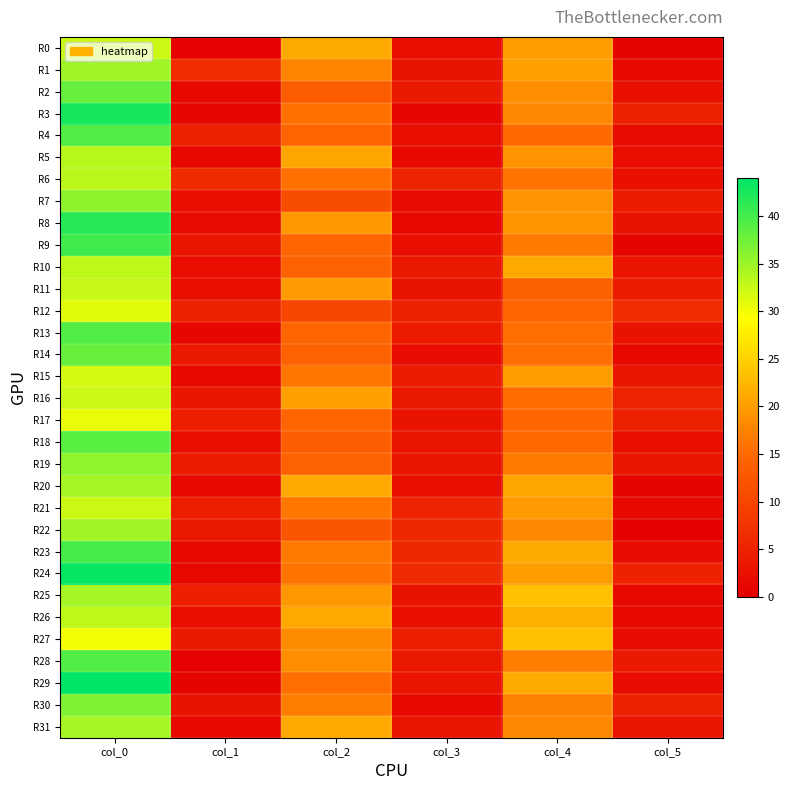

Reading right to left, list all the values displayed in this chart.

R0: col_5=0.8	col_4=20.0	col_3=2.4	col_2=21.2	col_1=0.5	col_0=32.3
R1: col_5=1.5	col_4=20.2	col_3=2.9	col_2=17.7	col_1=6.5	col_0=34.8
R2: col_5=2.5	col_4=18.5	col_3=3.8	col_2=13.2	col_1=1.2	col_0=38.0
R3: col_5=4.7	col_4=17.8	col_3=0.9	col_2=15.7	col_1=0.9	col_0=42.7
R4: col_5=1.9	col_4=15.0	col_3=2.3	col_2=14.5	col_1=4.7	col_0=39.2
R5: col_5=2.1	col_4=19.0	col_3=1.6	col_2=20.8	col_1=1.5	col_0=33.5
R6: col_5=2.5	col_4=16.0	col_3=5.3	col_2=15.8	col_1=6.2	col_0=33.2
R7: col_5=4.1	col_4=19.0	col_3=1.7	col_2=11.0	col_1=2.3	col_0=35.8
R8: col_5=2.7	col_4=19.2	col_3=1.5	col_2=19.5	col_1=1.8	col_0=41.8
R9: col_5=0.8	col_4=16.8	col_3=2.3	col_2=14.5	col_1=3.2	col_0=40.2
R10: col_5=3.1	col_4=21.0	col_3=3.5	col_2=14.2	col_1=2.1	col_0=33.0
R11: col_5=4.3	col_4=13.8	col_3=2.8	col_2=19.8	col_1=2.2	col_0=32.5
R12: col_5=6.5	col_4=14.5	col_3=4.9	col_2=10.2	col_1=4.7	col_0=31.0
R13: col_5=2.6	col_4=15.5	col_3=4.1	col_2=14.5	col_1=1.1	col_0=39.2
R14: col_5=1.5	col_4=15.5	col_3=2.0	col_2=14.0	col_1=3.7	col_0=38.0
R15: col_5=3.2	col_4=20.0	col_3=4.3	col_2=16.2	col_1=1.6	col_0=31.8
R16: col_5=5.2	col_4=15.3	col_3=3.6	col_2=20.2	col_1=3.3	col_0=32.3
R17: col_5=4.9	col_4=14.8	col_3=2.9	col_2=14.5	col_1=4.3	col_0=30.5
R18: col_5=2.1	col_4=15.0	col_3=3.2	col_2=13.5	col_1=2.2	col_0=38.8
R19: col_5=3.3	col_4=16.8	col_3=2.9	col_2=14.0	col_1=4.0	col_0=35.7
R20: col_5=0.8	col_4=20.8	col_3=2.4	col_2=21.0	col_1=1.5	col_0=34.5
R21: col_5=1.2	col_4=19.7	col_3=5.3	col_2=16.2	col_1=4.4	col_0=32.2
R22: col_5=0.0	col_4=18.0	col_3=5.9	col_2=12.2	col_1=3.5	col_0=34.8
R23: col_5=1.9	col_4=21.2	col_3=6.0	col_2=16.8	col_1=1.2	col_0=40.0
R24: col_5=5.1	col_4=20.0	col_3=6.0	col_2=16.0	col_1=1.5	col_0=43.5
R25: col_5=1.5	col_4=23.5	col_3=2.6	col_2=19.5	col_1=4.5	col_0=34.5
R26: col_5=1.2	col_4=21.7	col_3=2.5	col_2=21.0	col_1=2.1	col_0=33.0
R27: col_5=1.9	col_4=23.2	col_3=4.4	col_2=18.2	col_1=3.7	col_0=30.0
R28: col_5=3.7	col_4=17.0	col_3=3.6	col_2=18.5	col_1=0.5	col_0=39.3
R29: col_5=1.9	col_4=21.2	col_3=3.0	col_2=15.5	col_1=0.7	col_0=44.0
R30: col_5=5.0	col_4=17.2	col_3=1.4	col_2=17.0	col_1=2.6	col_0=36.7
R31: col_5=3.1	col_4=18.0	col_3=3.0	col_2=21.0	col_1=1.5	col_0=34.5